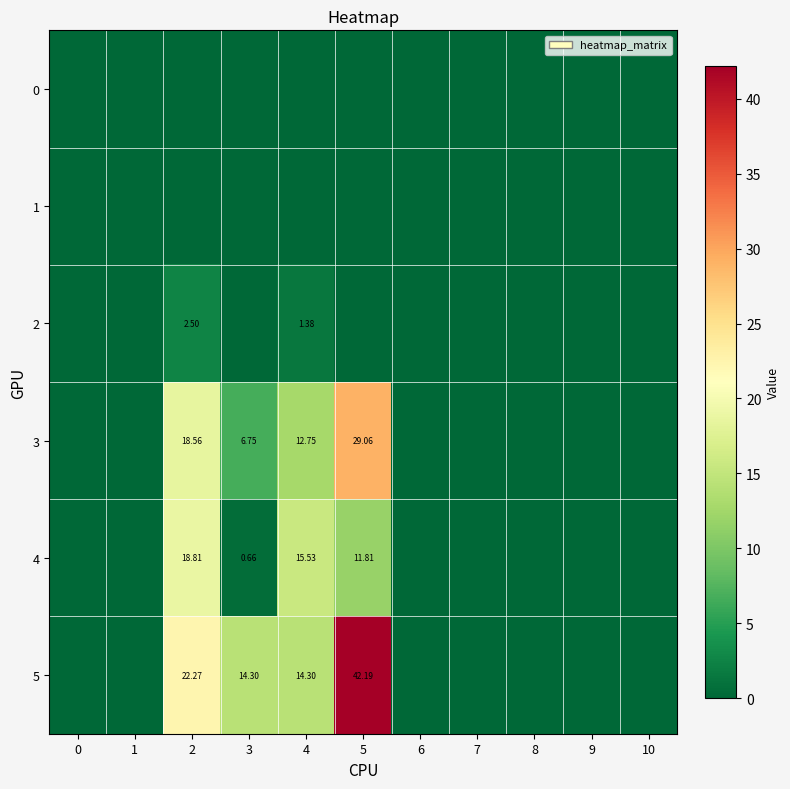

List the series in order of their peak value, lowest first.

row_0, row_1, row_2, row_4, row_3, row_5